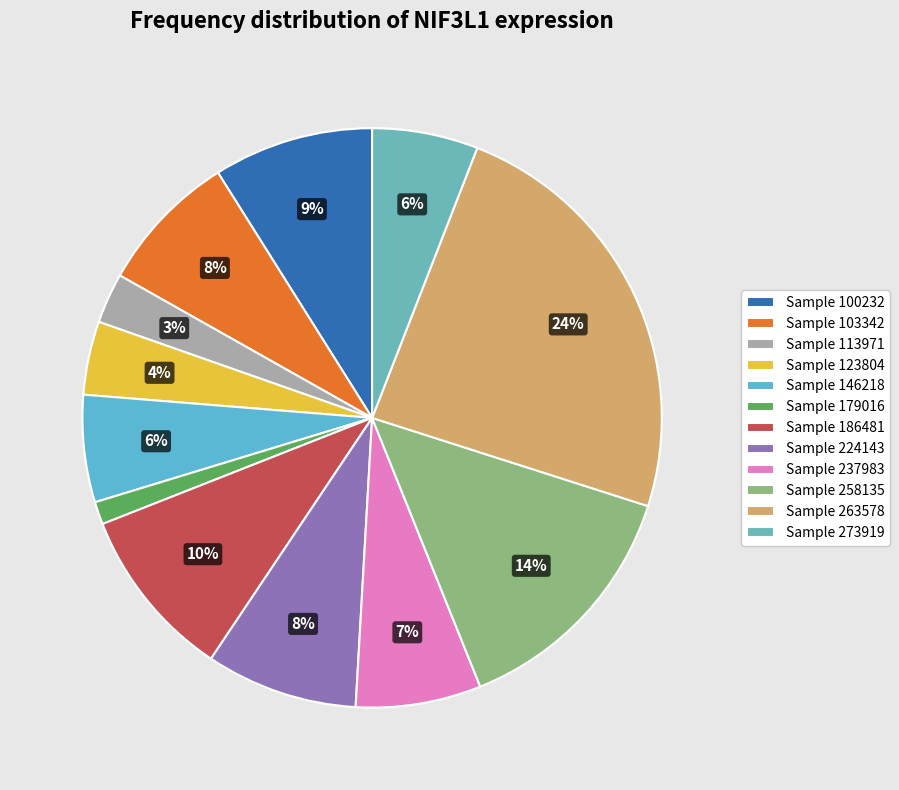

How many slices are in this pie chart?

12